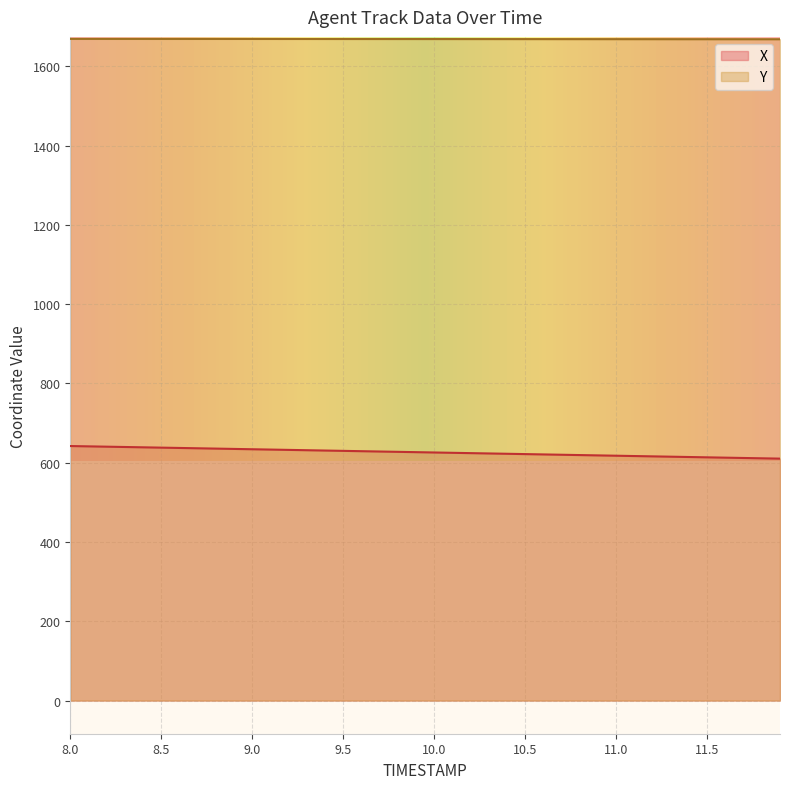

At which label does X first exceed 626?

8.0